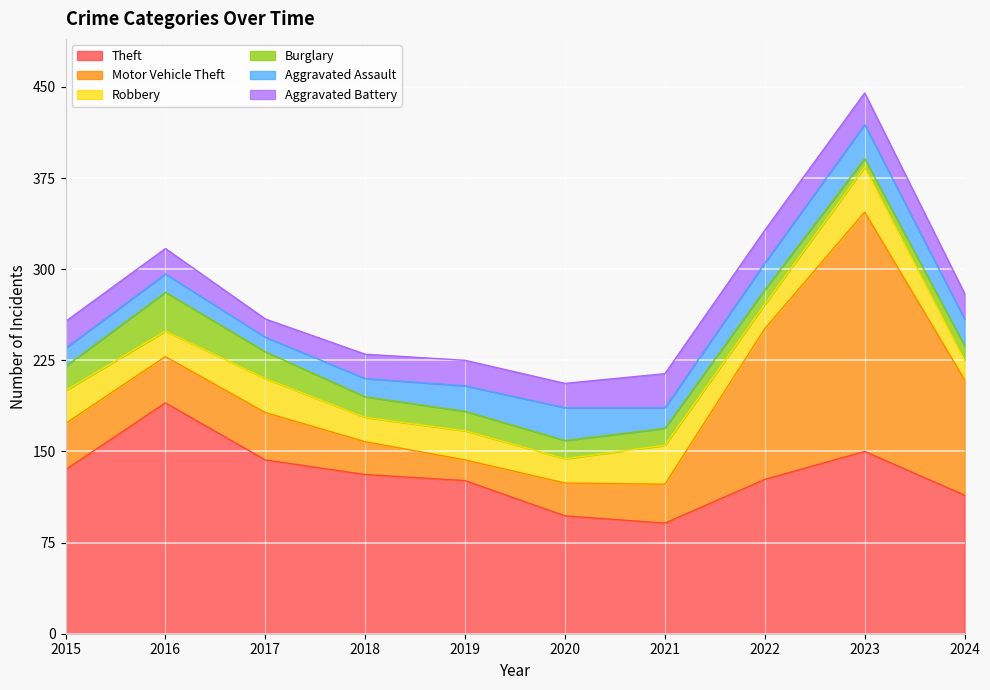

How many lines are shown in the chart?

6